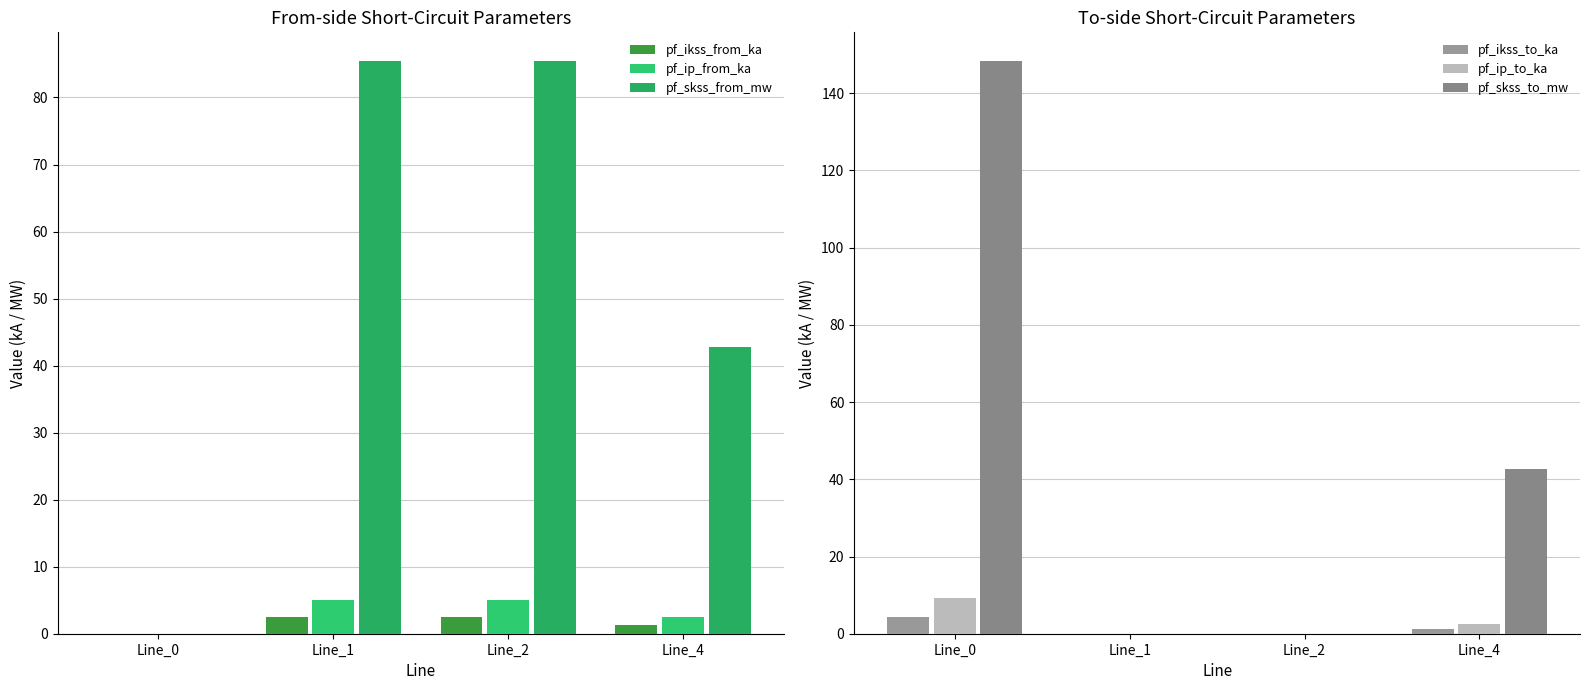

What is the approximate value of pf_ikss_to_ka at Line_0?

4.3